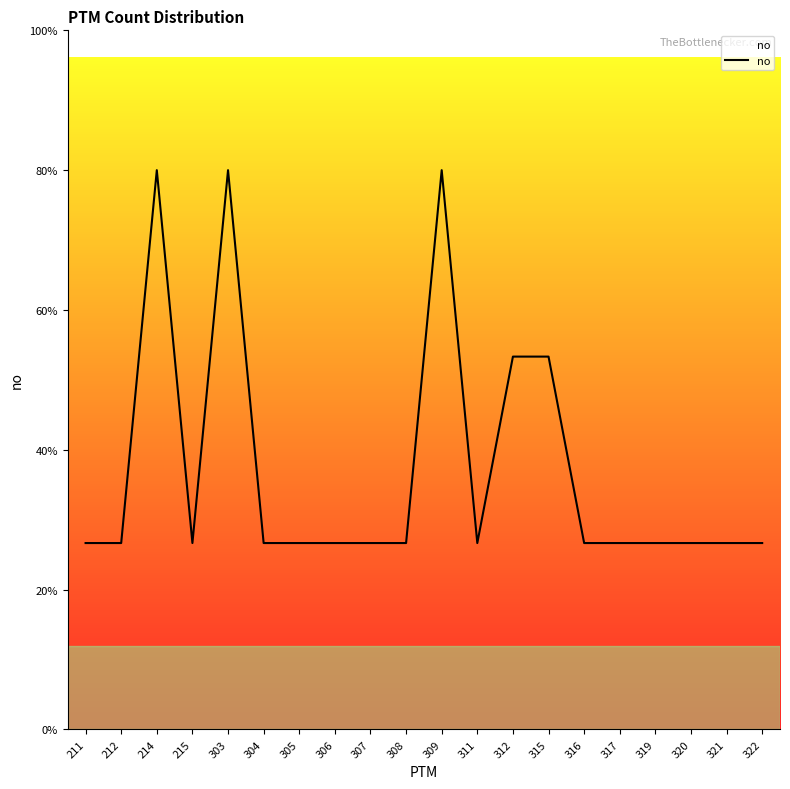

Is it true that the value at 306 is 2?

False